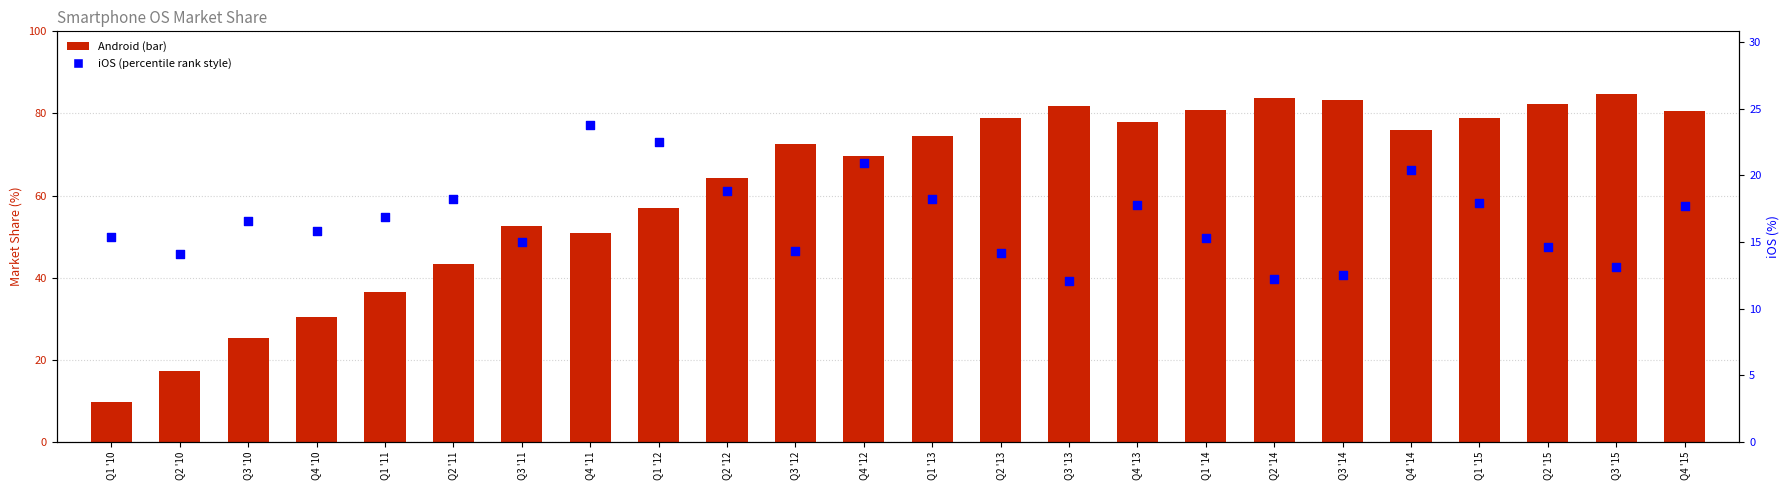

Which series has the widest spread of Y values?

Android